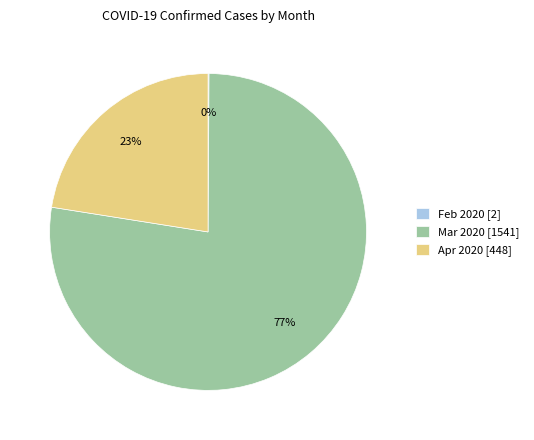

Does any single category account for the majority?

Yes